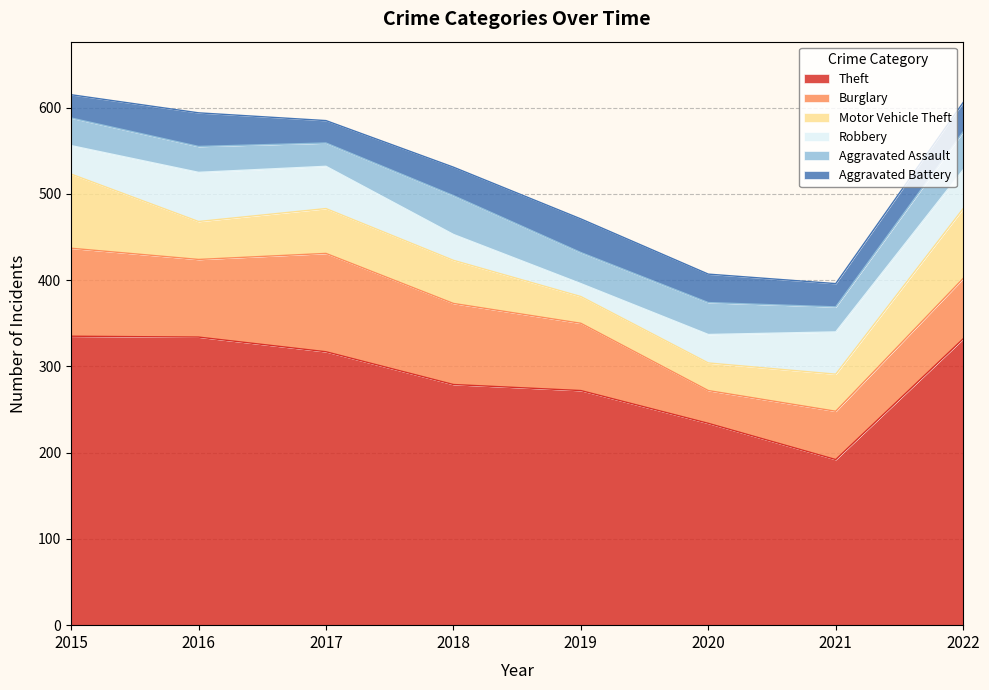

At which label does Robbery reach its peak?

2016